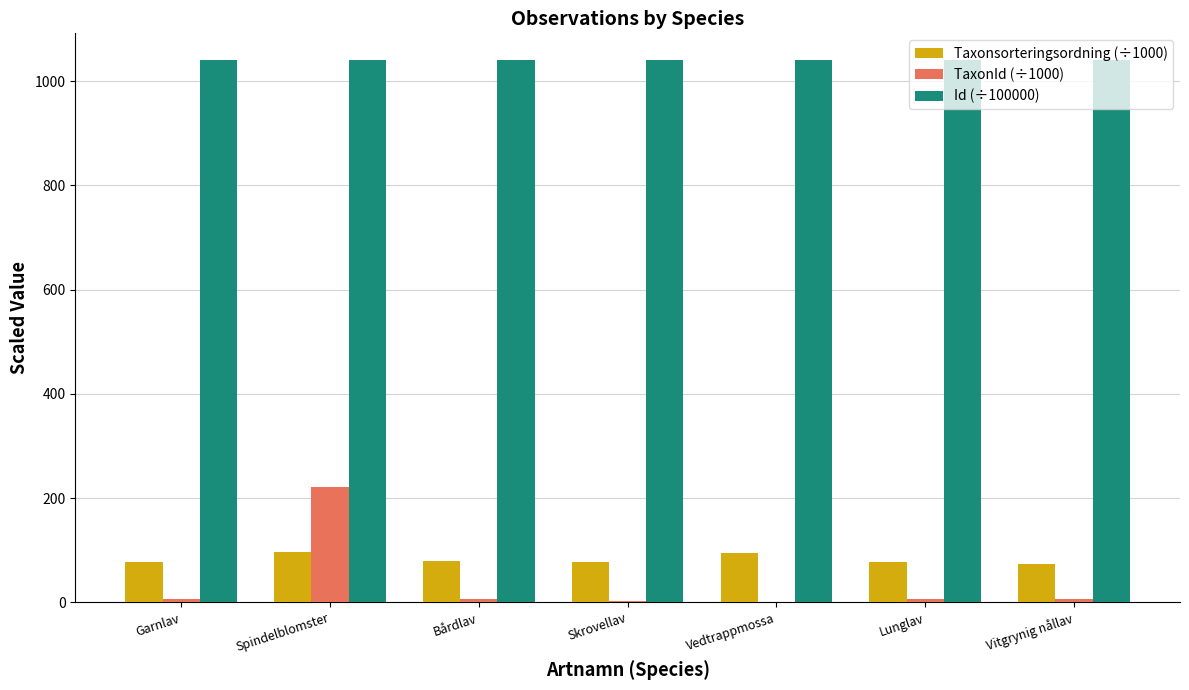

What is the maximum value shown in the chart?

1039.7